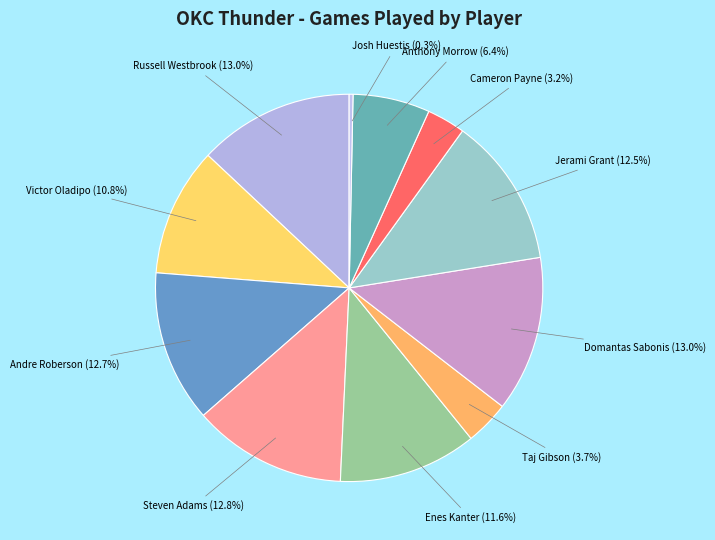

Which category has the biggest portion of the pie?

Russell Westbrook